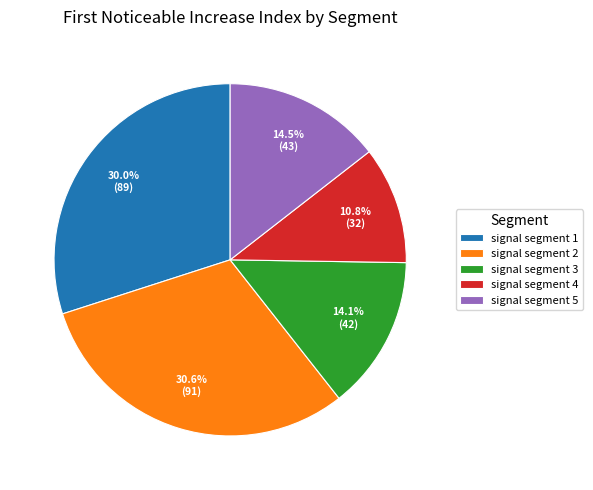

What percentage is NOT represented by signal segment 3?

85.9%